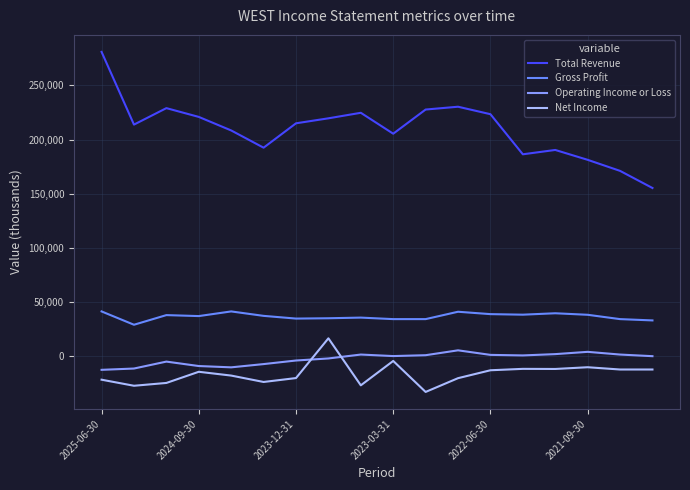

Does the chart display data point markers on the line(s)?

No